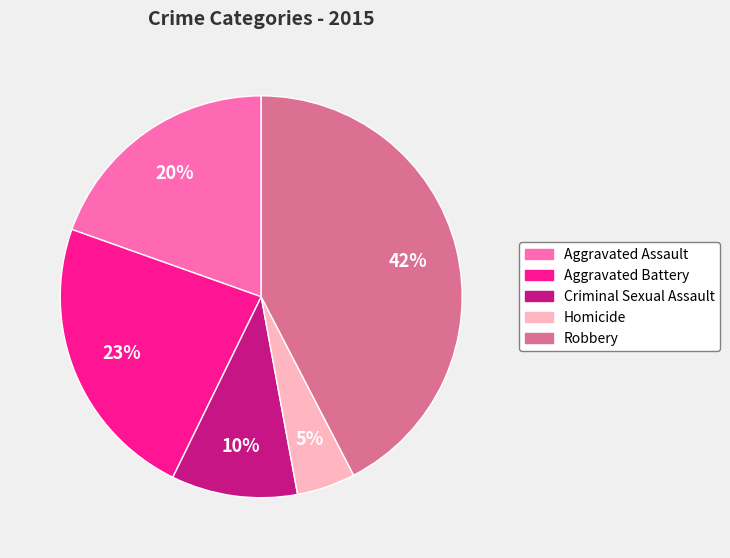

How many slices are in this pie chart?

5